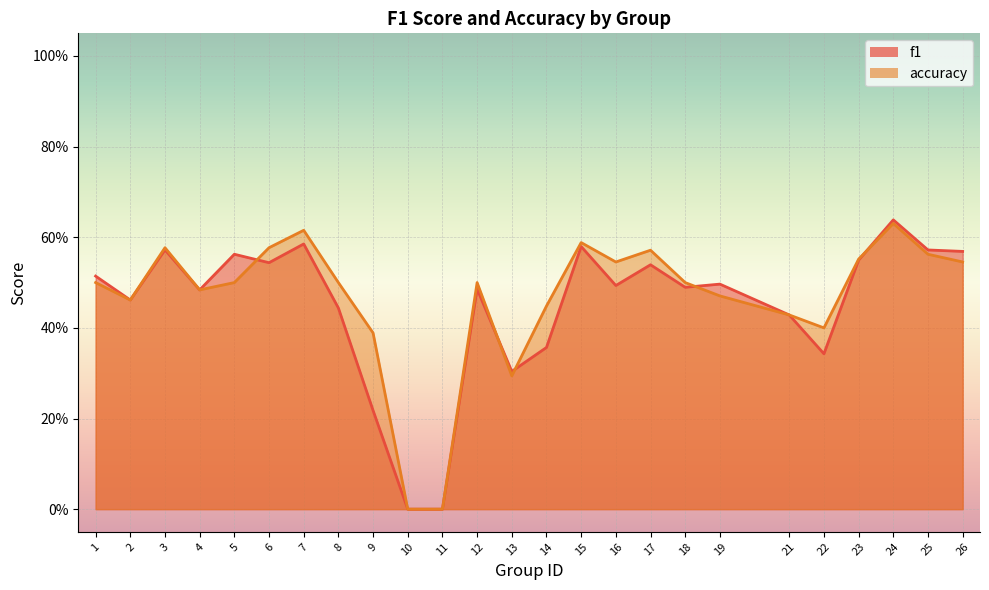

Which series has the largest range (max minus min)?

f1